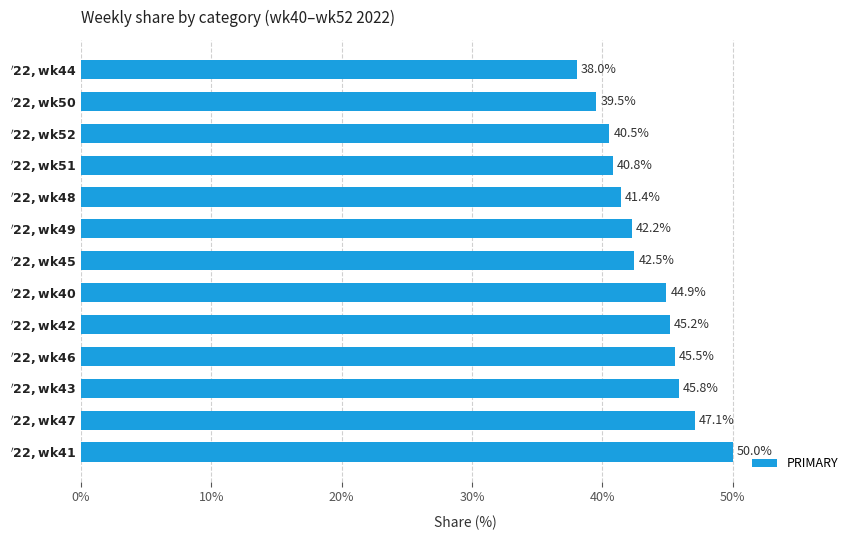

What is the difference between the maximum and minimum values?

12.0